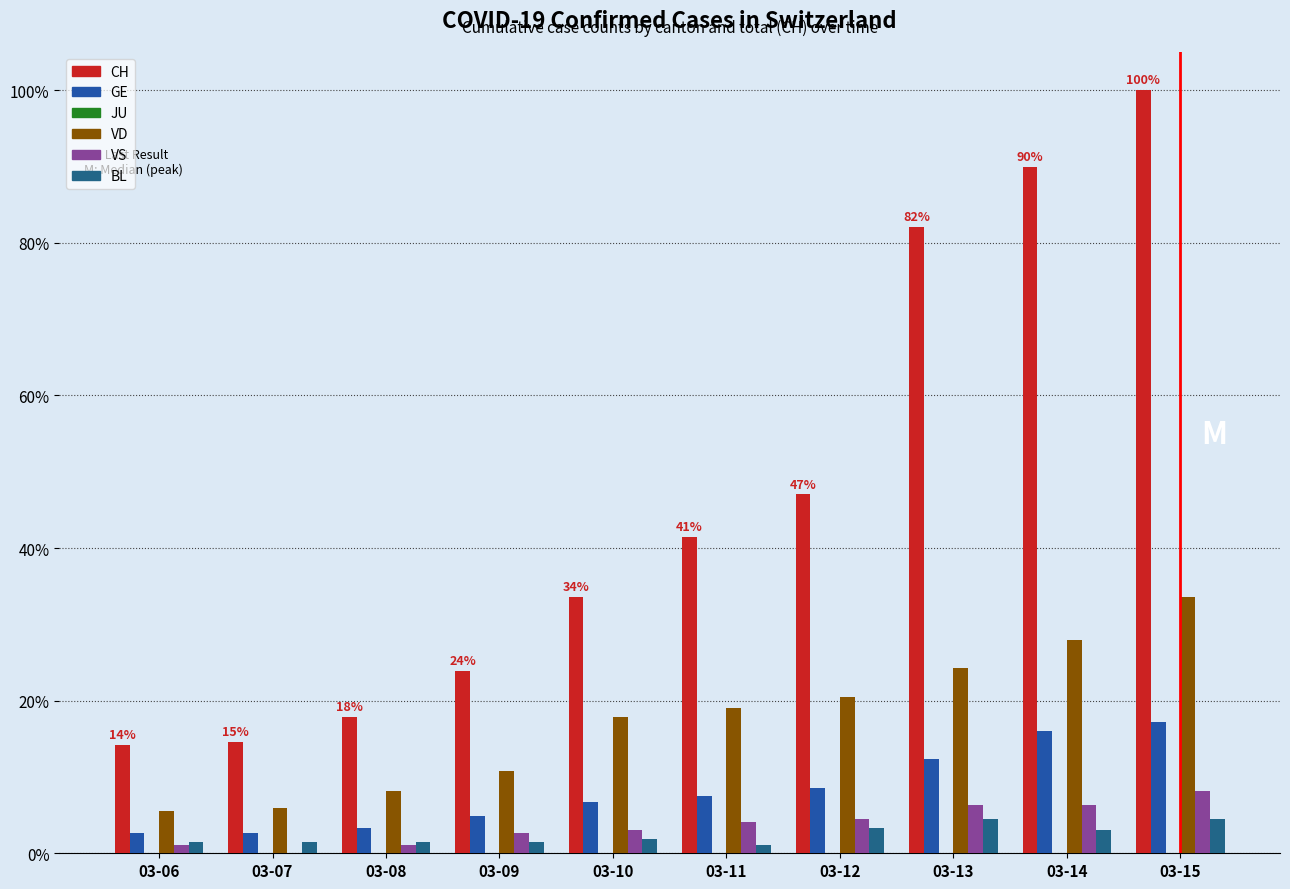

How many groups of bars are there?

10